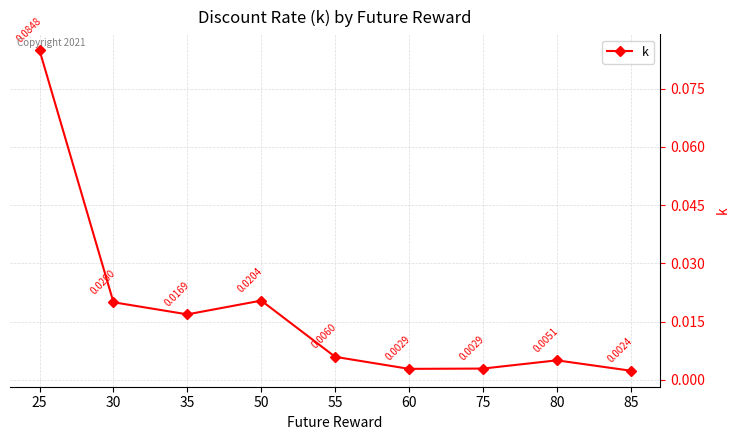

Which has a higher value, 30 or 25?

25